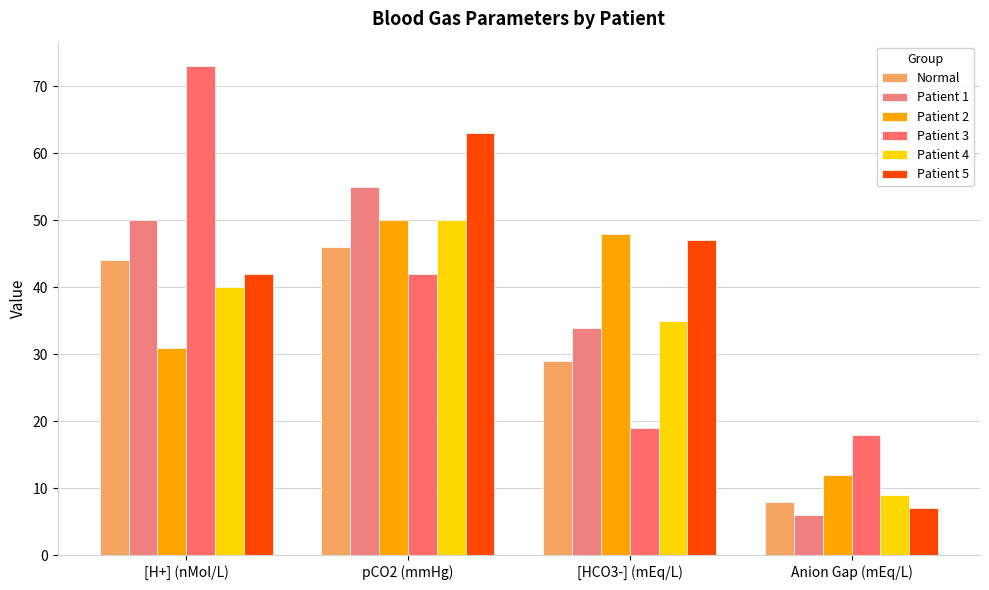

Rank the series at [HCO3-] (mEq/L) from highest to lowest value.

Patient 2, Patient 5, Patient 4, Patient 1, Normal, Patient 3